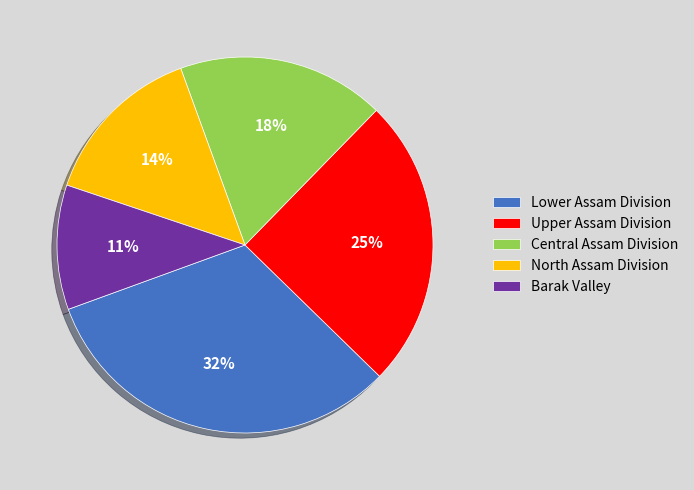

The Central Assam Division slice represents 11% of the pie. True or false?

False